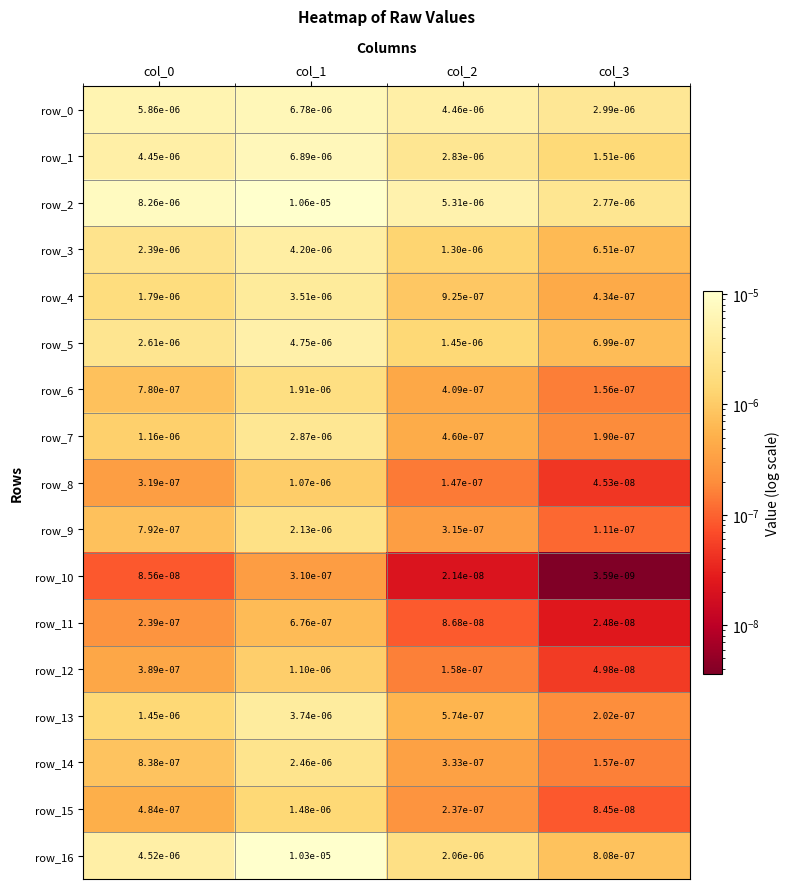

True or false: row_8 has a value of 0.0 at col_1.

True